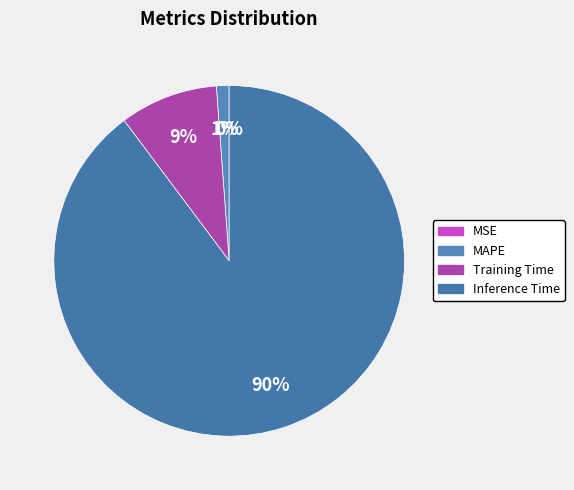

What is the majority slice?

Inference Time